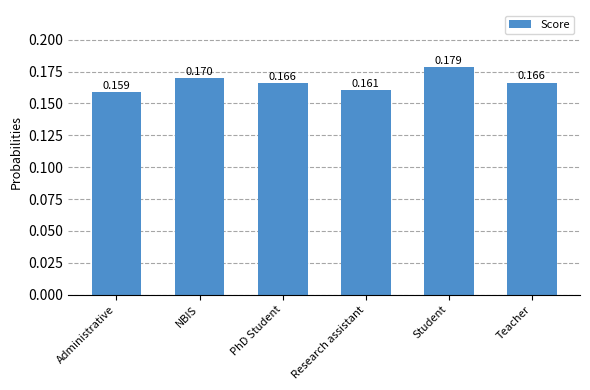

Which category has the highest value across all series?

Student